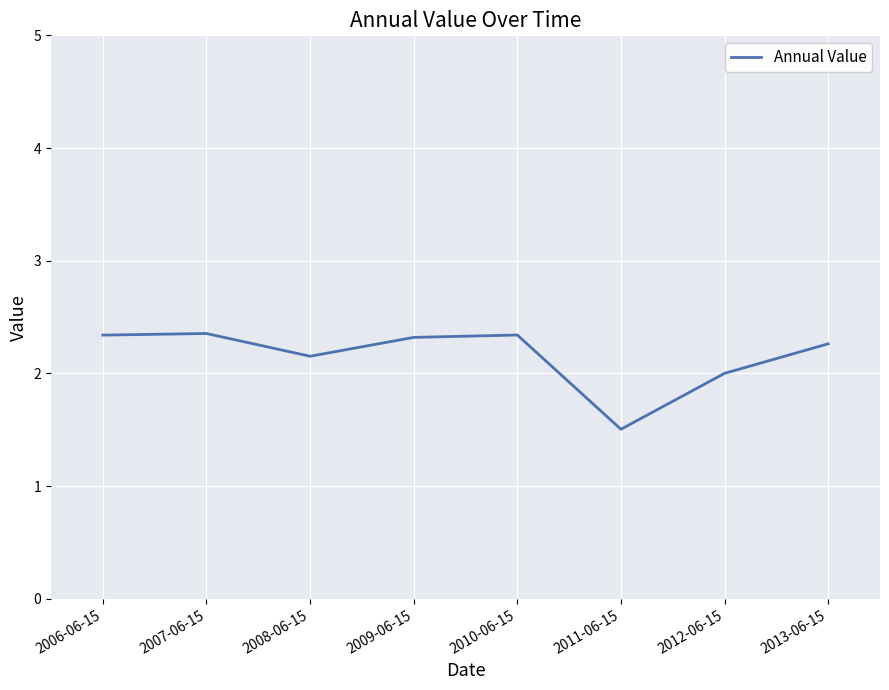

The value at 2006-06-15 is 2.3. True or false?

True